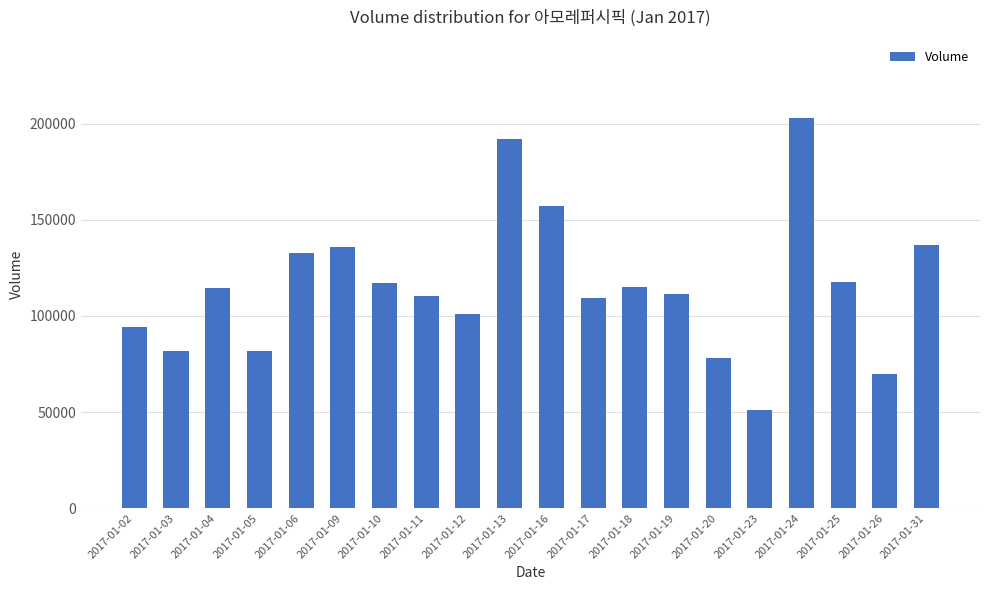

The value at 2017-01-05 is 129124. True or false?

False